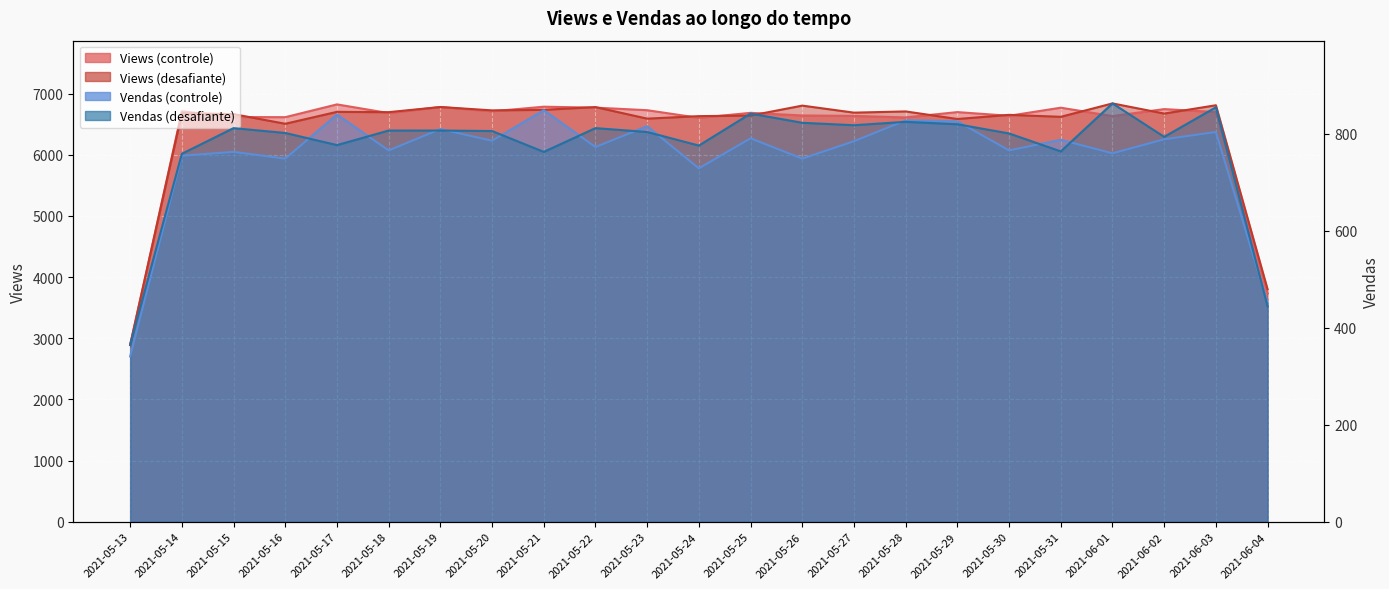

What is the average value of the Vendas (controle) series?

753